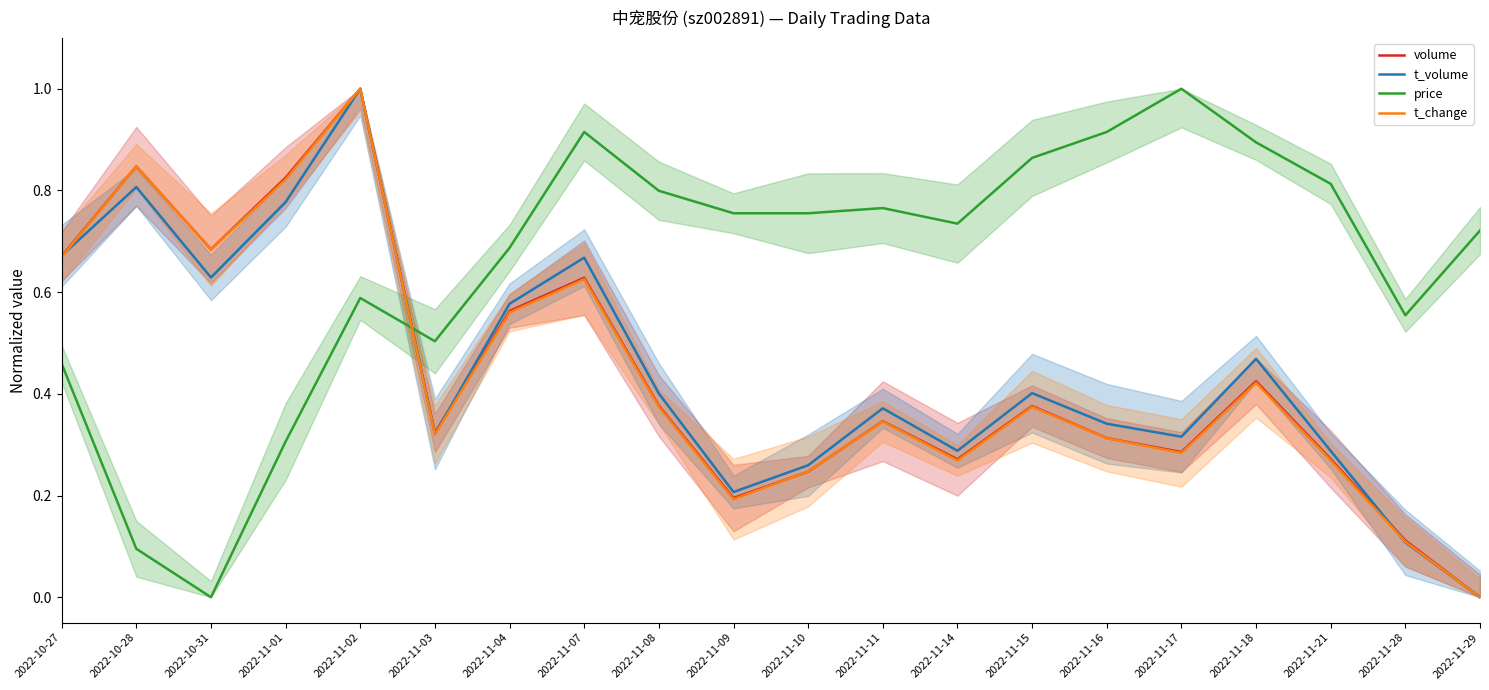

What is the difference between the second highest and second lowest values in the volume series?

0.7